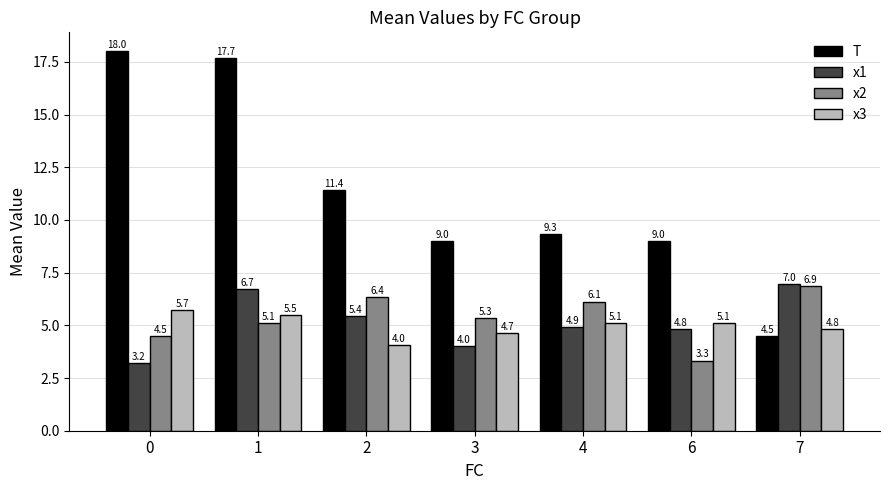

What is the difference between the maximum and second lowest values in the T series?

9.0